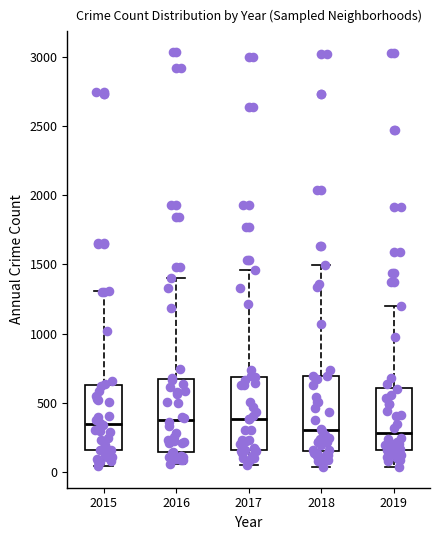

Reading left to right, transcribe this box plot: for each box, give where its median line is, the range the box spans, and where its two whiskers end, as read against the y-axis. The values are not printed on the chart, so give them approximately, as read against the axis.

2015: median 350, box 150 to 650, whiskers 50 to 1300
2016: median 400, box 150 to 650, whiskers 50 to 1400
2017: median 400, box 150 to 700, whiskers 50 to 1450
2018: median 300, box 150 to 700, whiskers 50 to 1500
2019: median 300, box 150 to 600, whiskers 50 to 1200